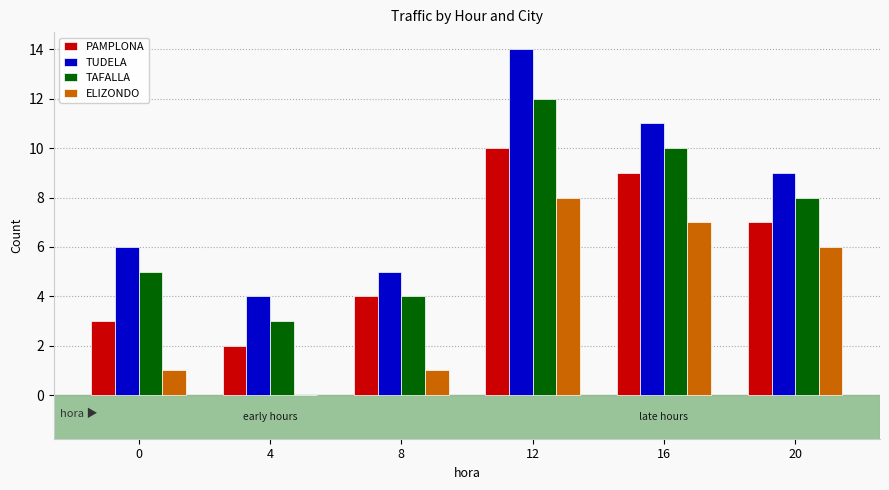

What is the highest value of the TAFALLA series?

12